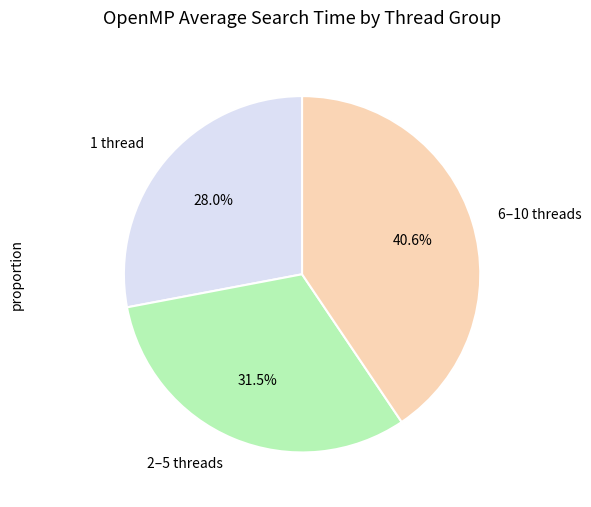

What is the largest slice in the pie chart?

6–10 threads